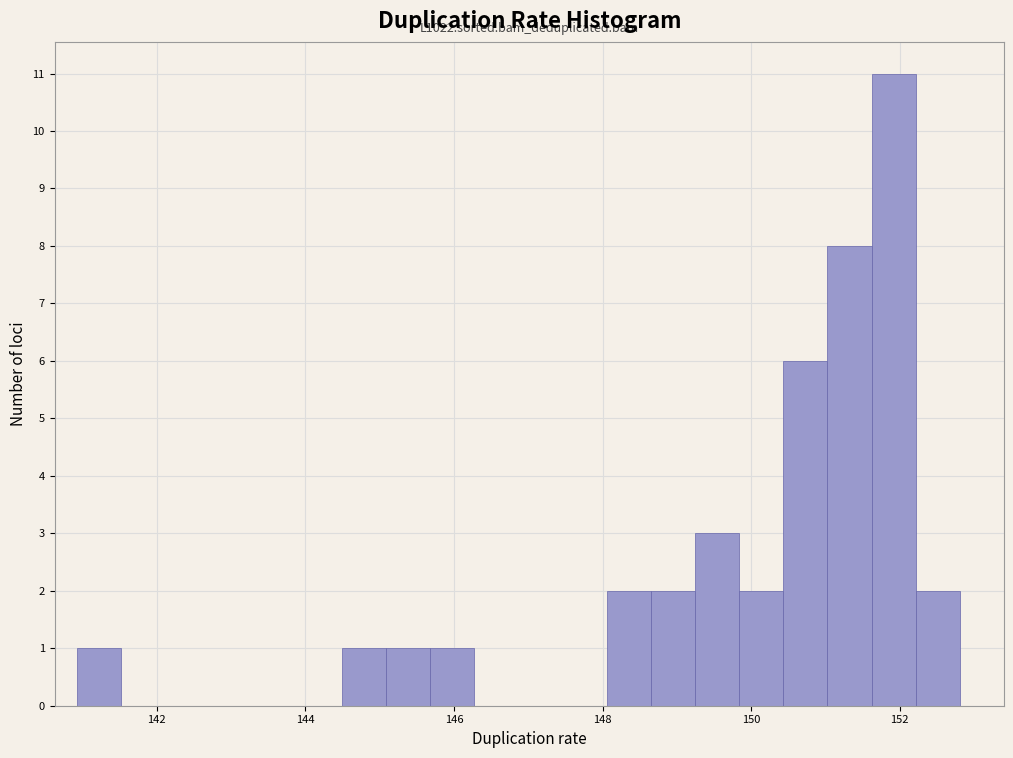

Around what value on the x-axis is the tallest bar? Give the approximate position of its centre, as read against the axis.

152.0